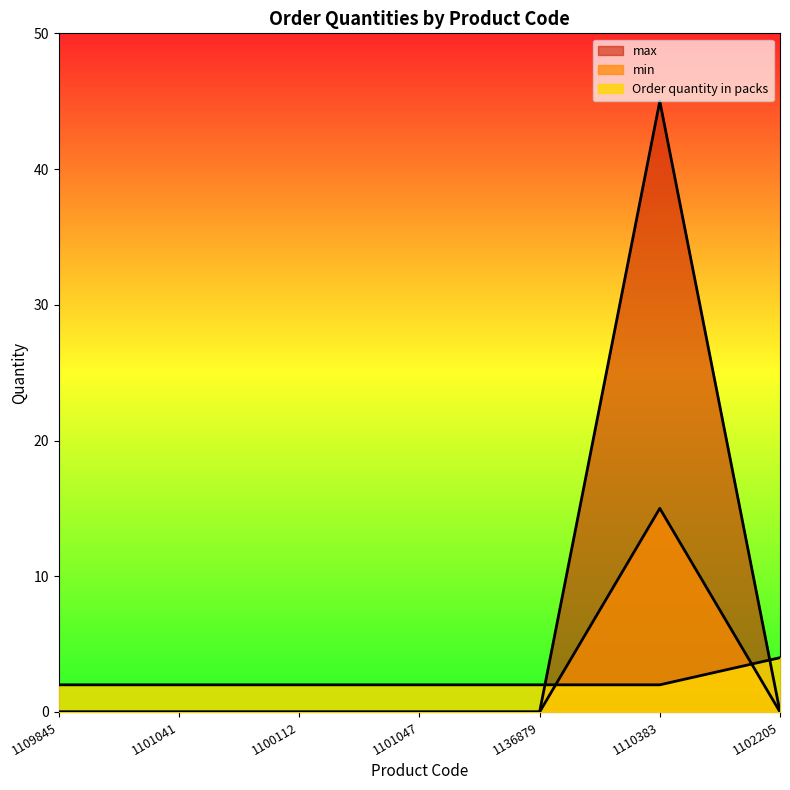

What is the difference between the maximum and minimum values in the Order quantity in packs series?

2